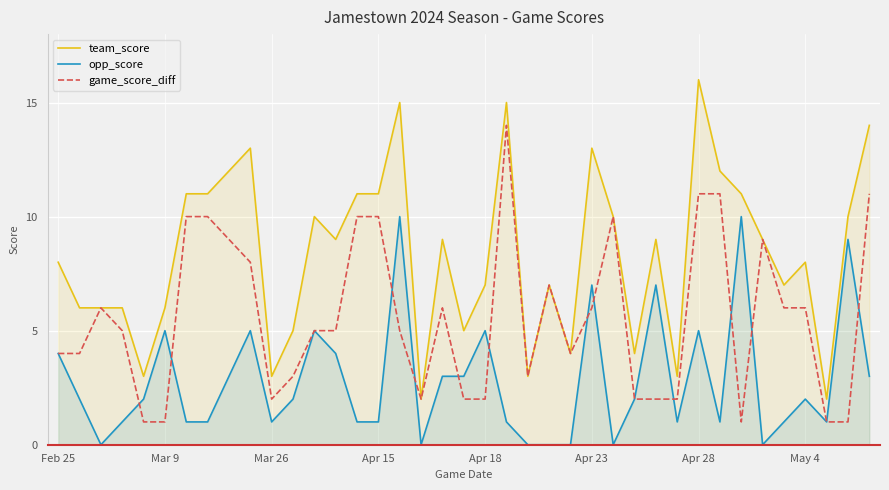

The opp_score series shows 2 at May 4. True or false?

True